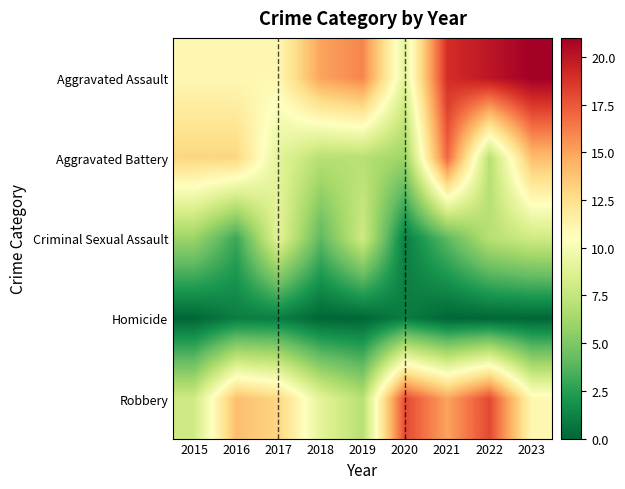

What is the difference between the highest and lowest values at 2017?

12